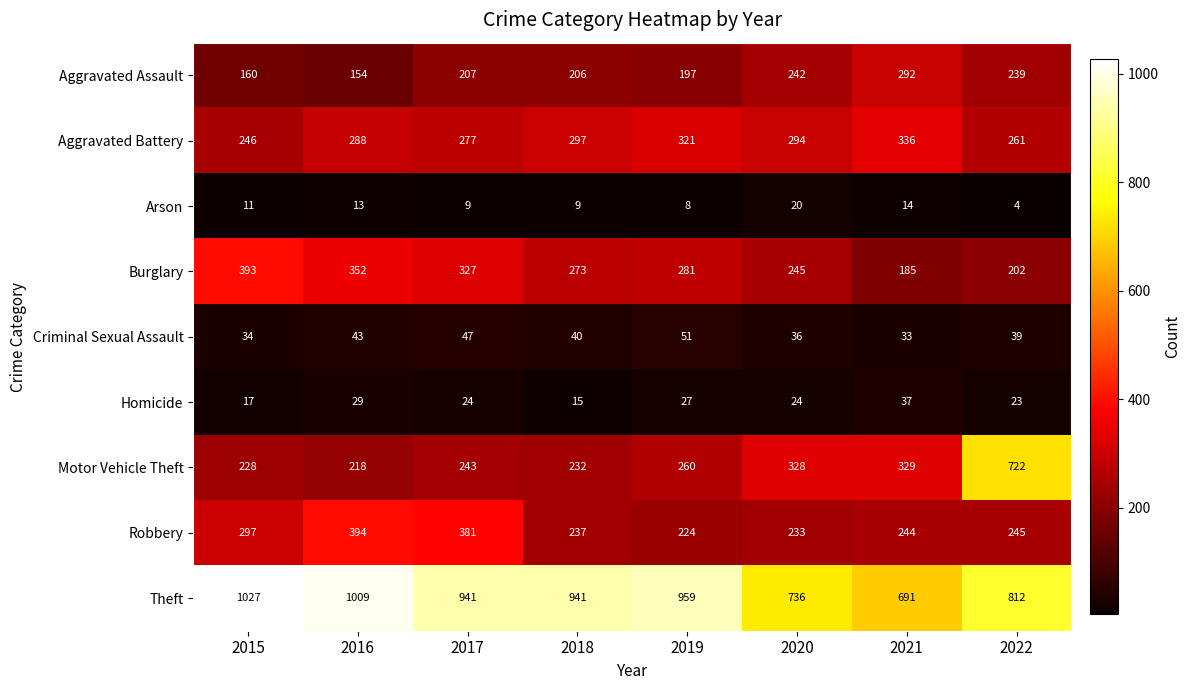

At which label does Aggravated Battery first exceed 294?

2018